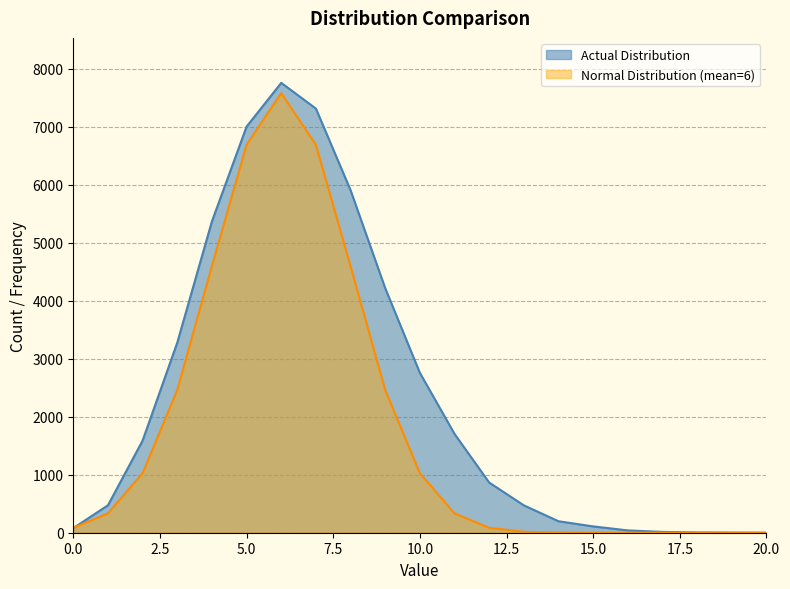

True or false: Normal Distribution has a value of 23.0 at 0.

False